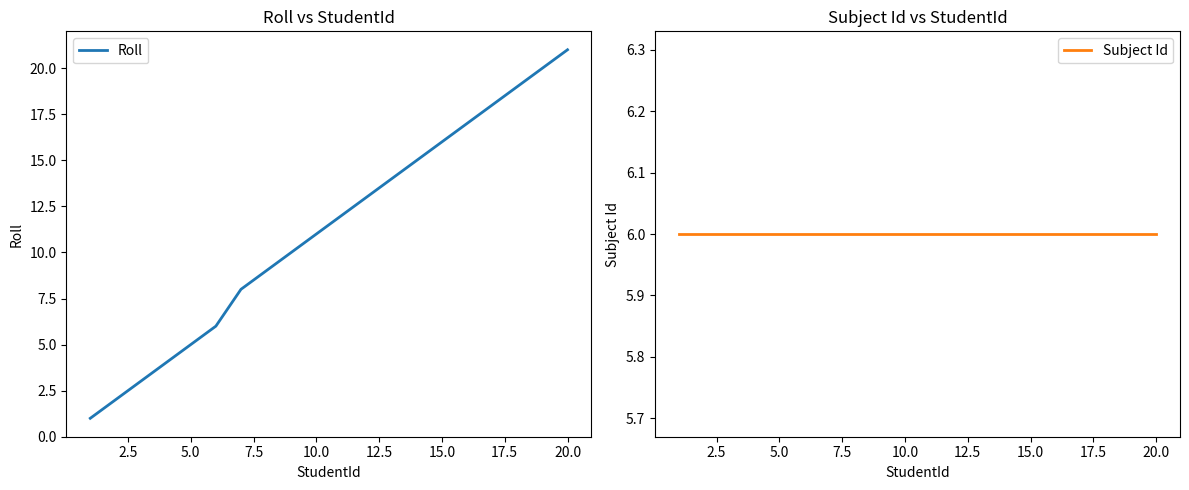

True or false: Subject Id and Roll cross at least once.

False